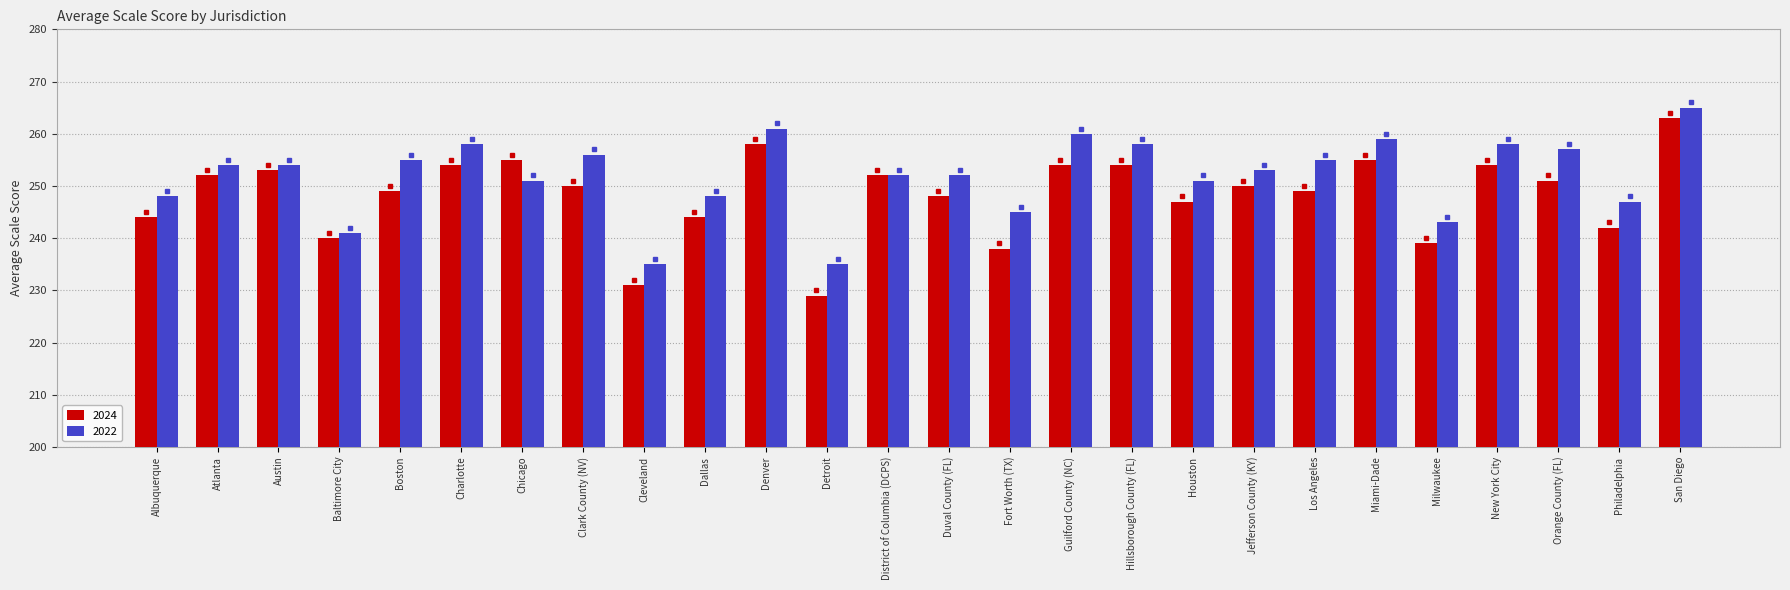

What is the approximate value of 2022 at Philadelphia, to the nearest 10?

250